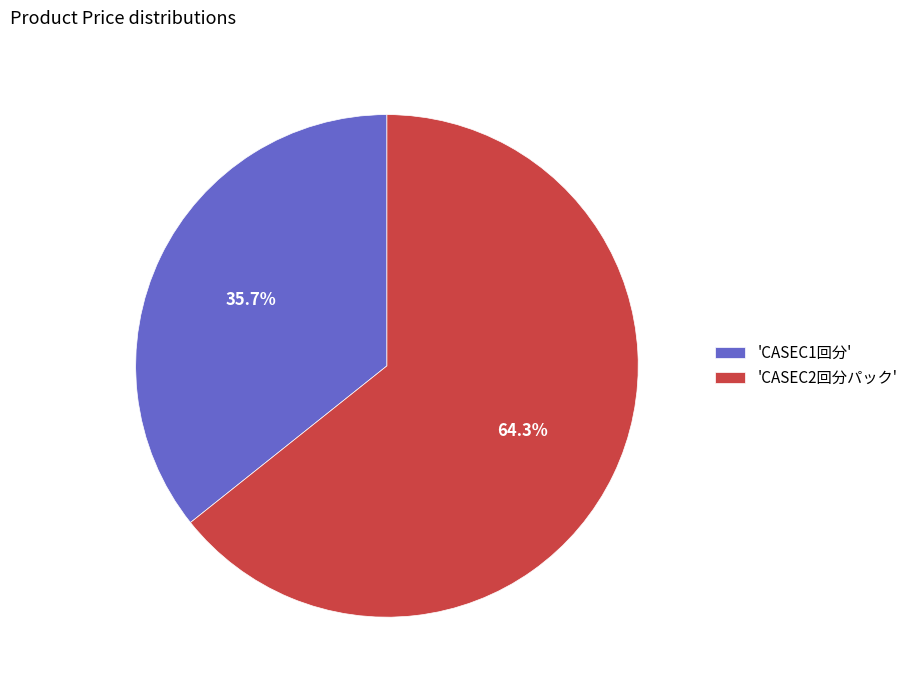

How many segments does this pie chart have?

2